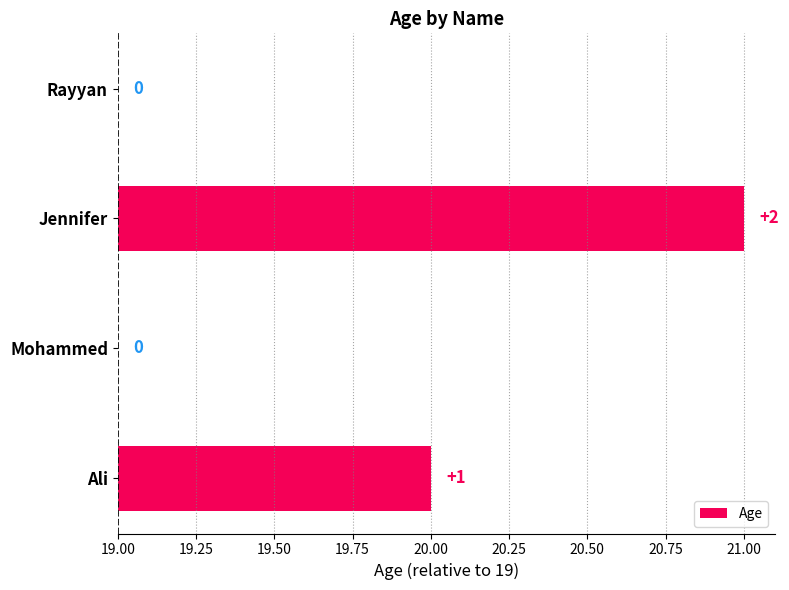

Where is the data nearest to the value 1?

Ali